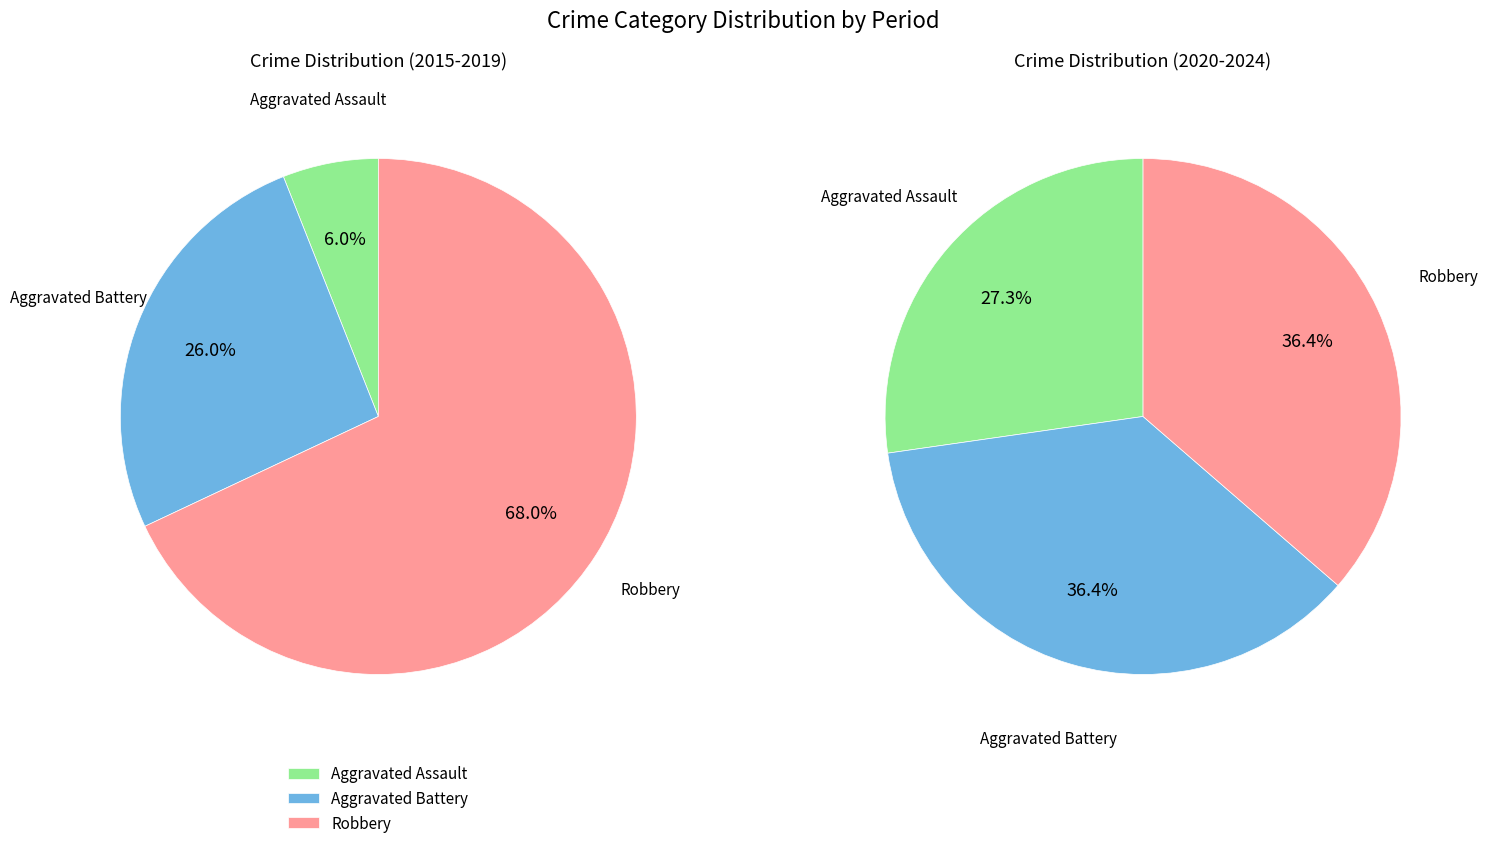

Does 2020 represent more than half of the total?

No